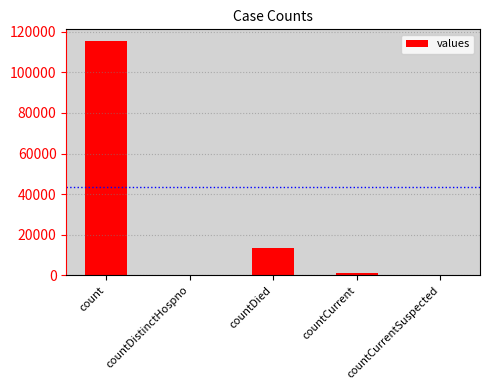

Reading right to left, list all the values displayed in this chart.

0	1383	13343	0	115379